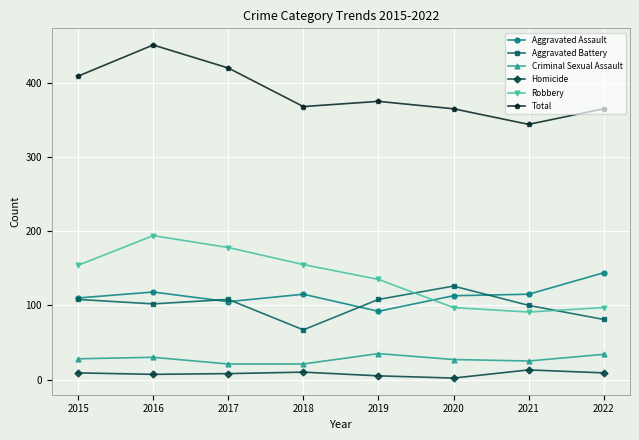

True or false: Aggravated Battery and Homicide intersect in this chart.

False